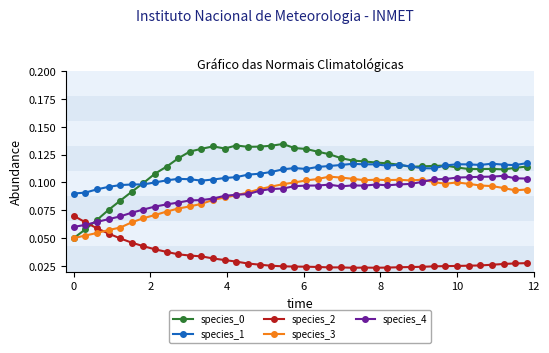

True or false: species_1 has more than 1 points higher than both neighbors.

True